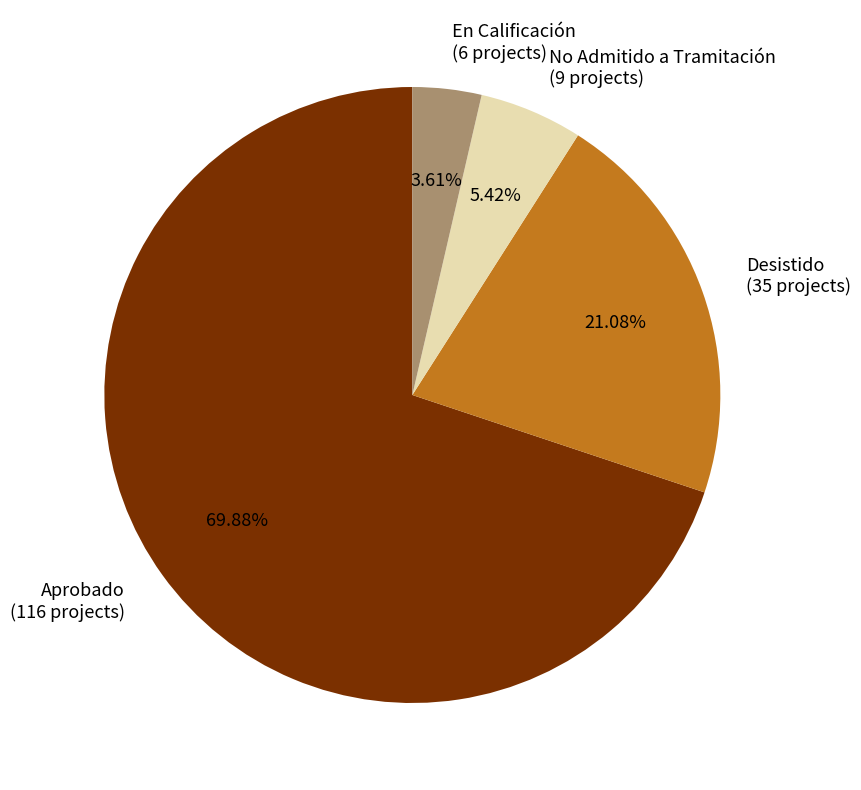

What percentage do Aprobado and No Admitido a Tramitación together represent?

75.3%